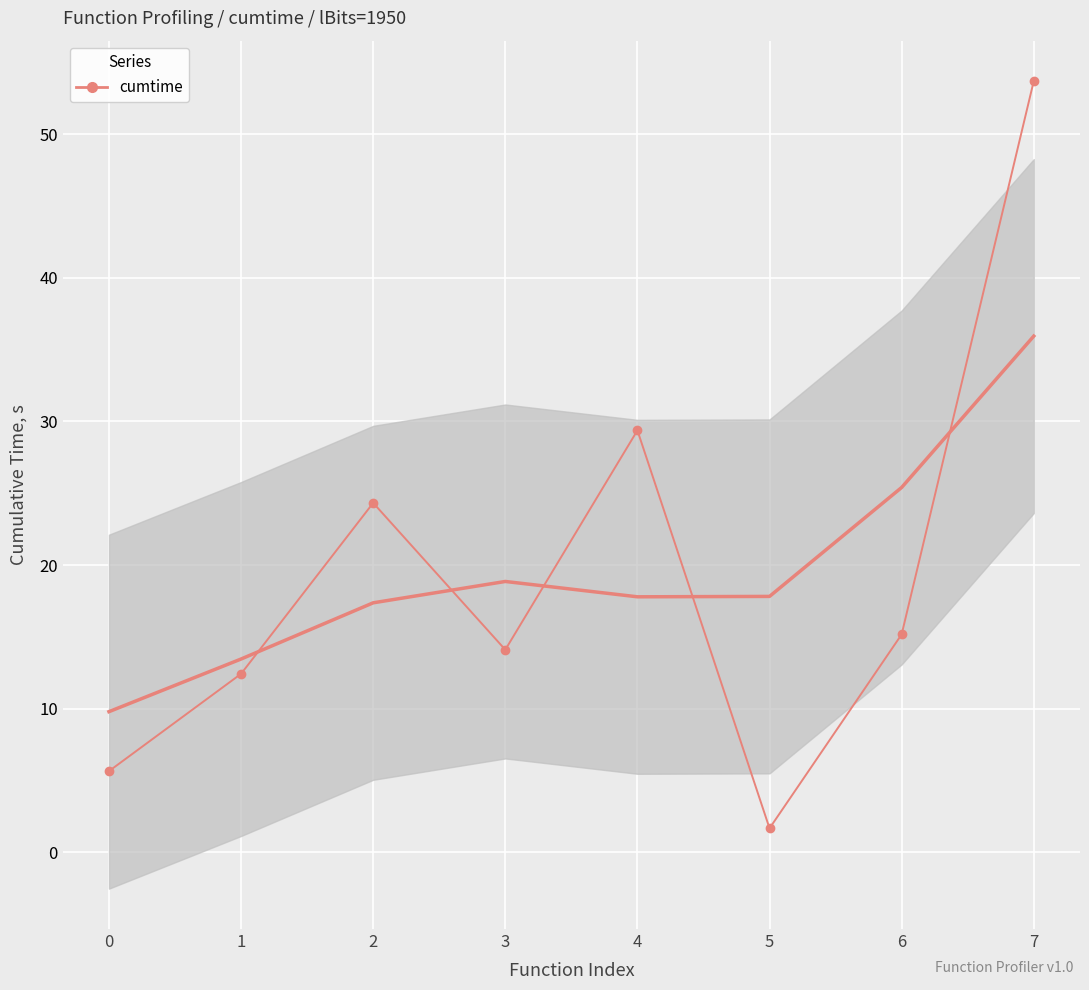

Between 5 and 7, which is larger?

7